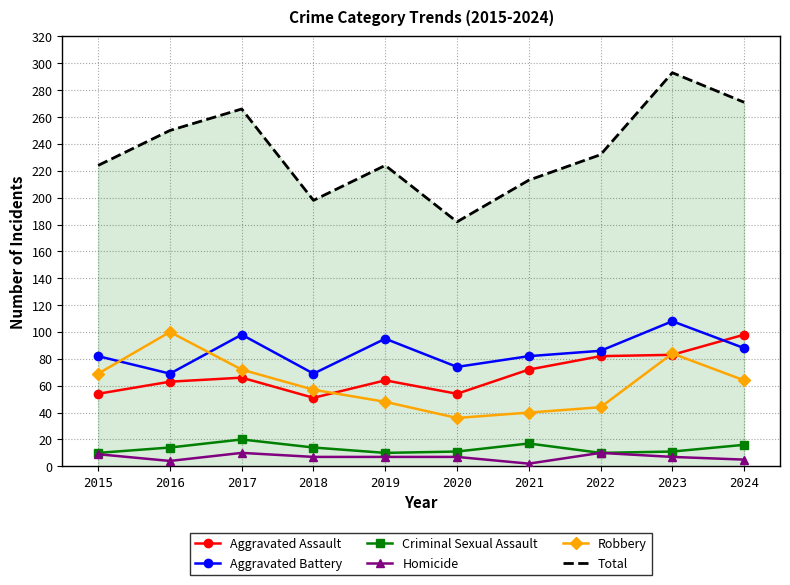

At which label does Aggravated Battery reach its peak?

2023